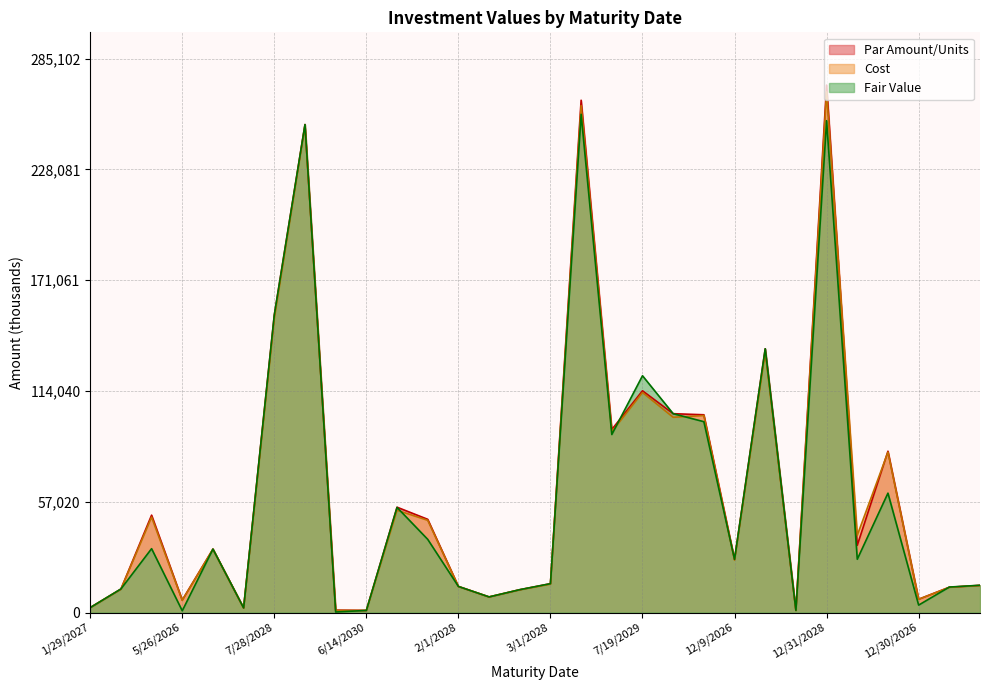

What is the label of the 13th point from the left?

2/1/2028